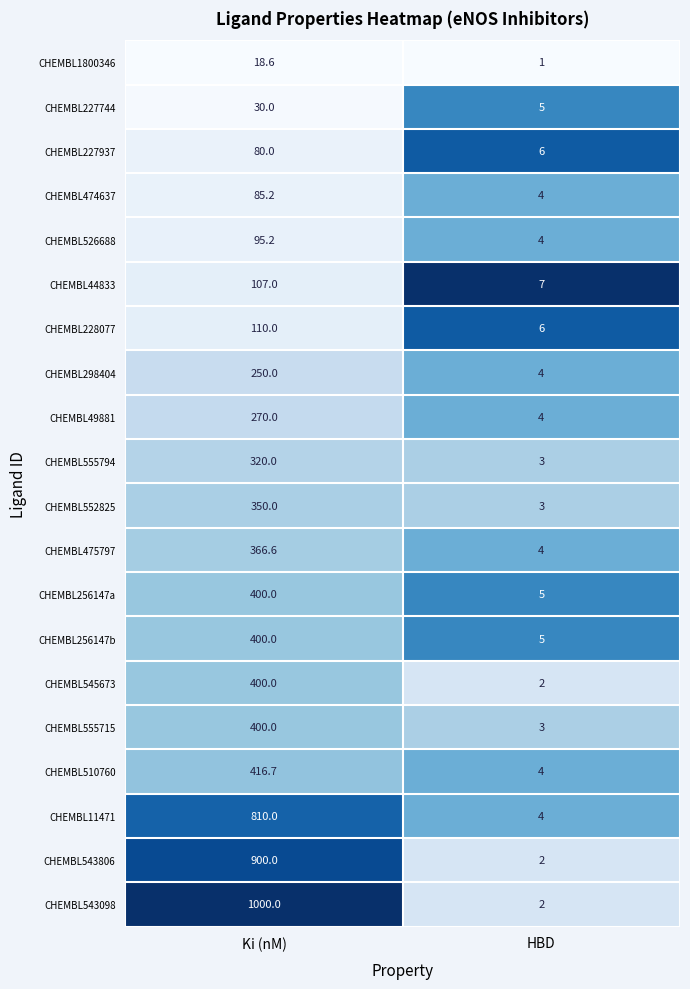

List the labels in order of CHEMBL49881 value, smallest first.

HBD, Ki (nM)